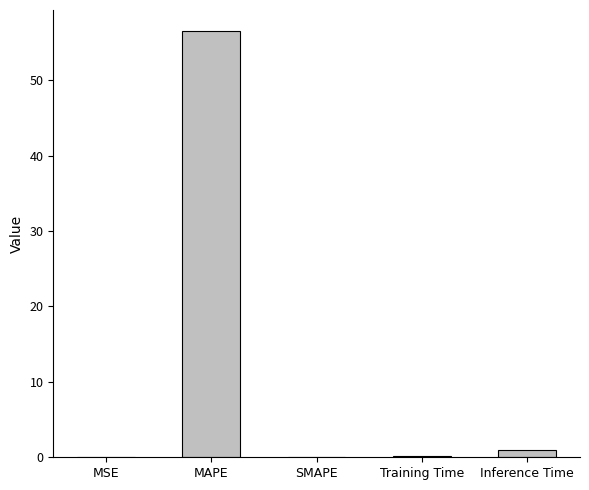

What is the maximum value shown in the chart?

56.5